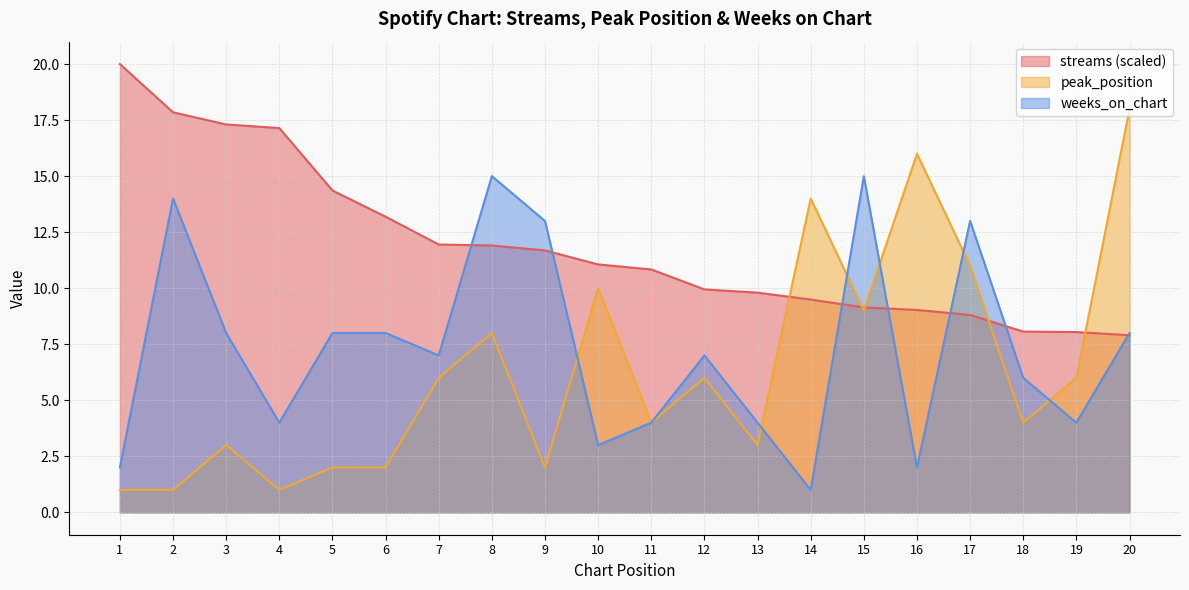

What is the approximate value of peak_position at 4?

1.0